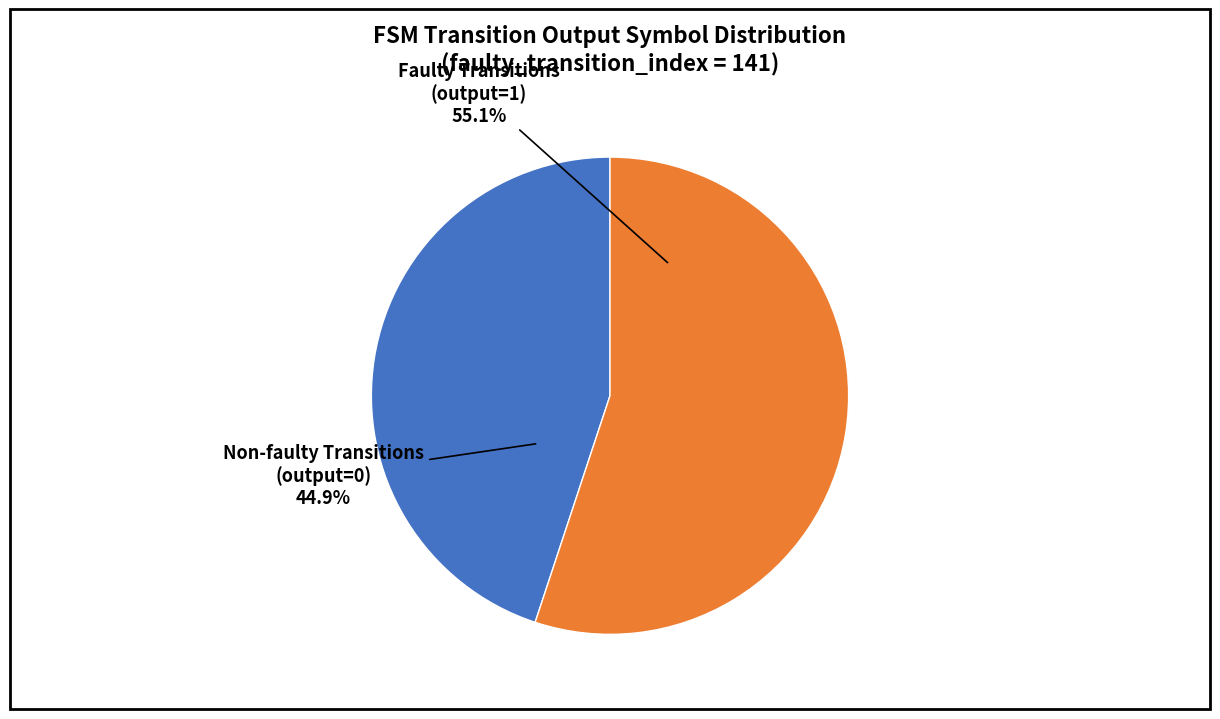

To the nearest percent, what is the average slice percentage?

50%